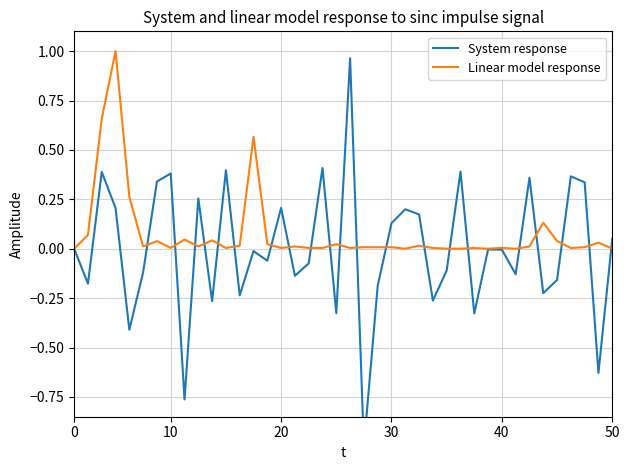

Is it true that Linear model response equals 0.1 at 10?

False